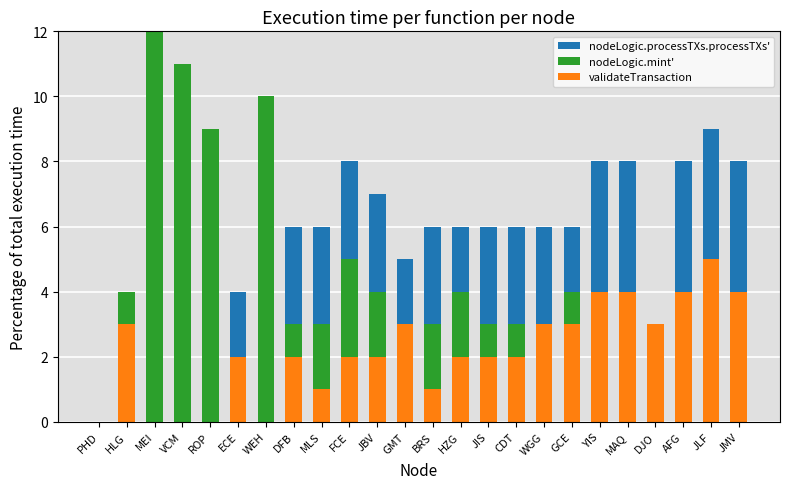

True or false: validateTransaction has a value of 1 at AFG.

False